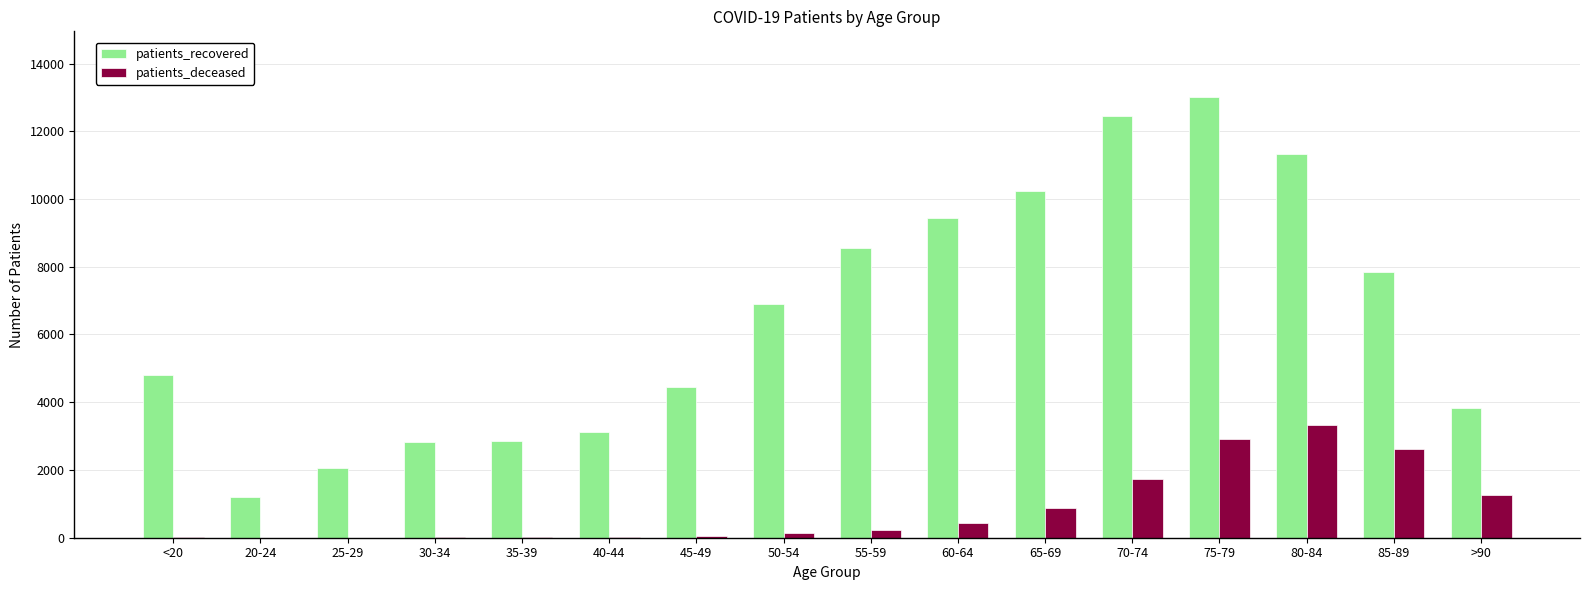

The value of patients_recovered at 55-59 is 1897. True or false?

False